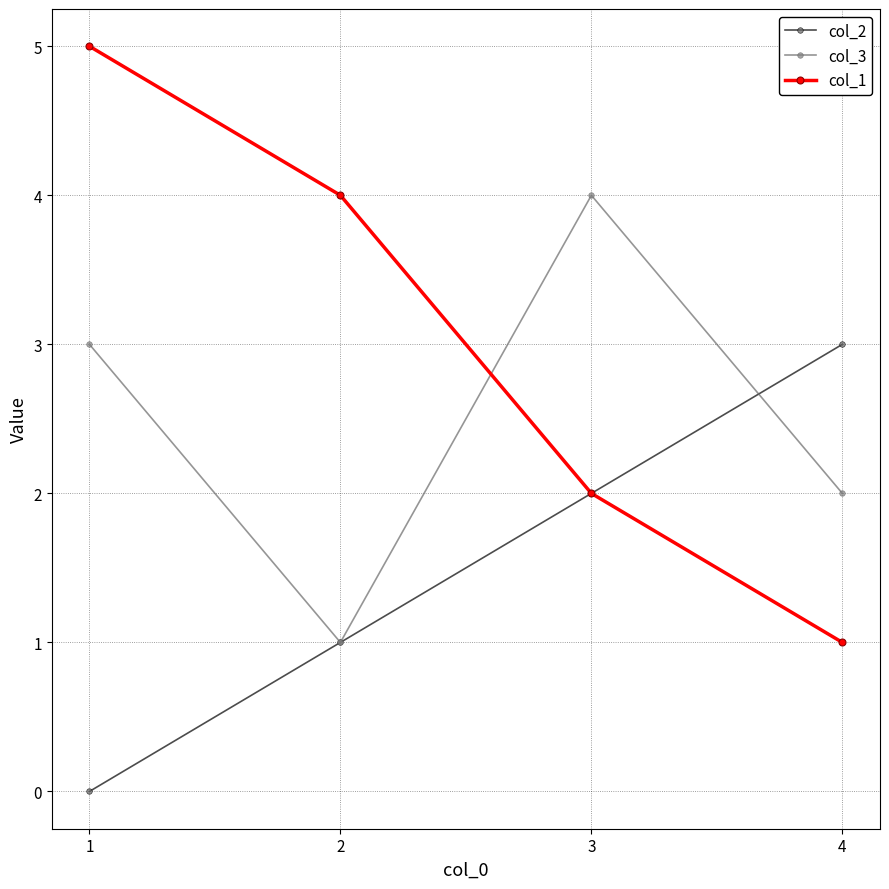

What is the total value across all series at 3?

8